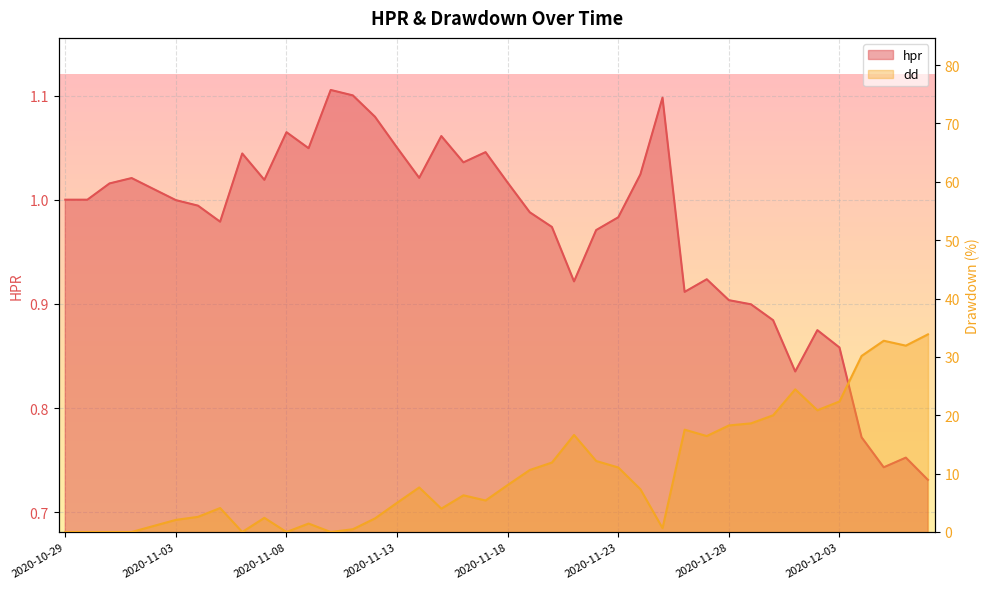

Which series has the largest range (max minus min)?

dd